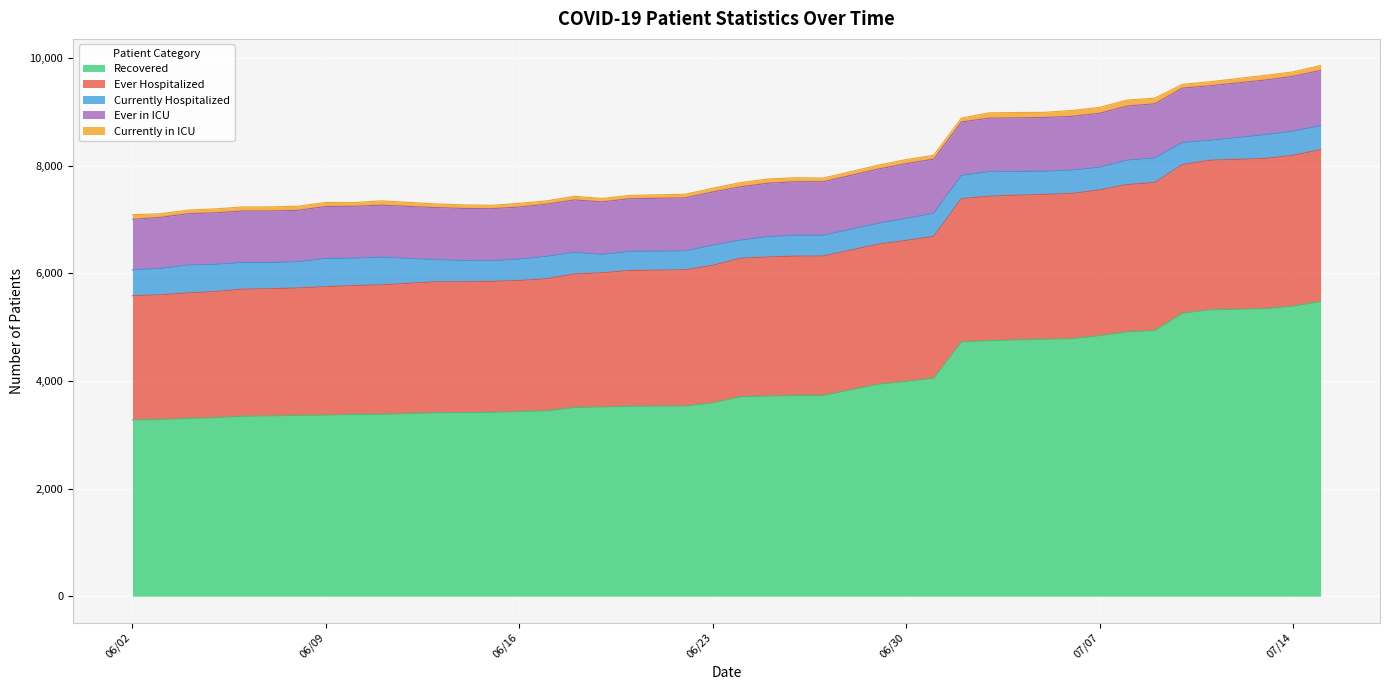

What is the value of the Currently in ICU point at the 12th from the left?

66